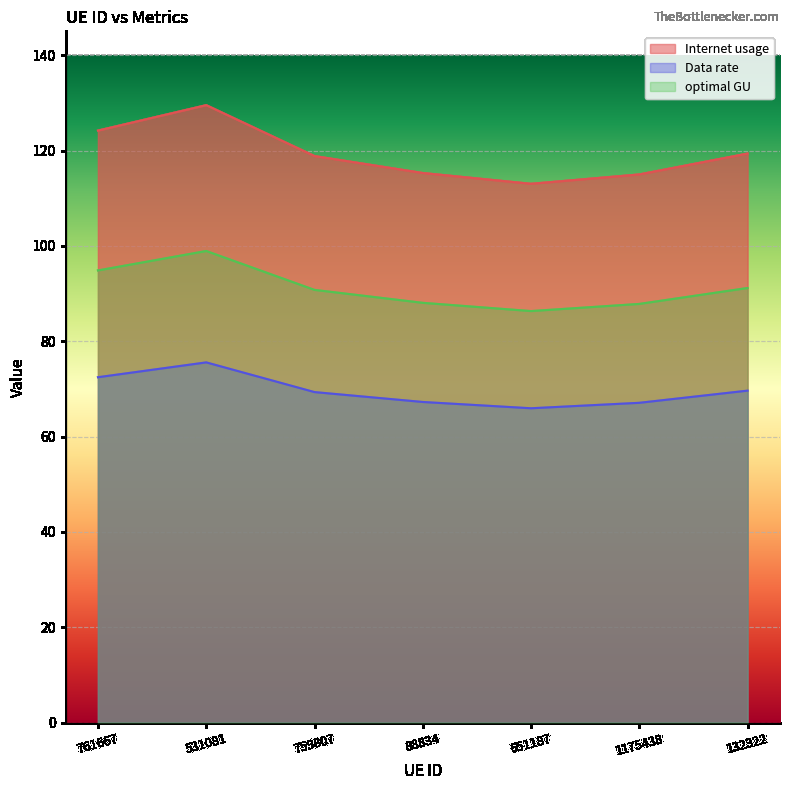

Which series changed the most between 761667 and 651187?

Internet usage